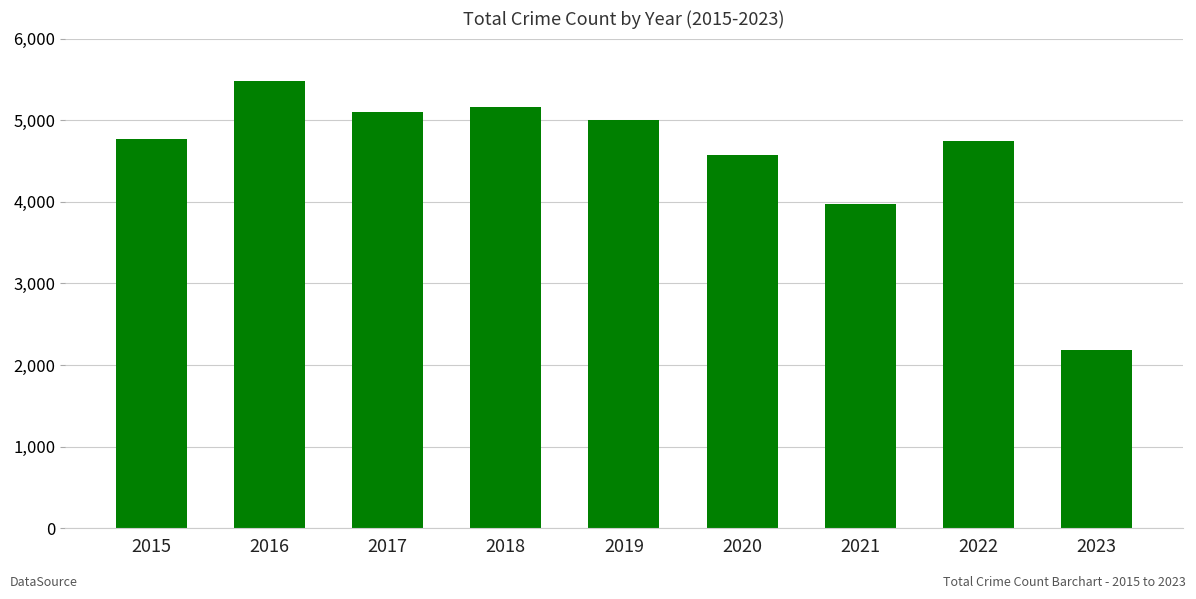

How many categories are shown in the chart?

9